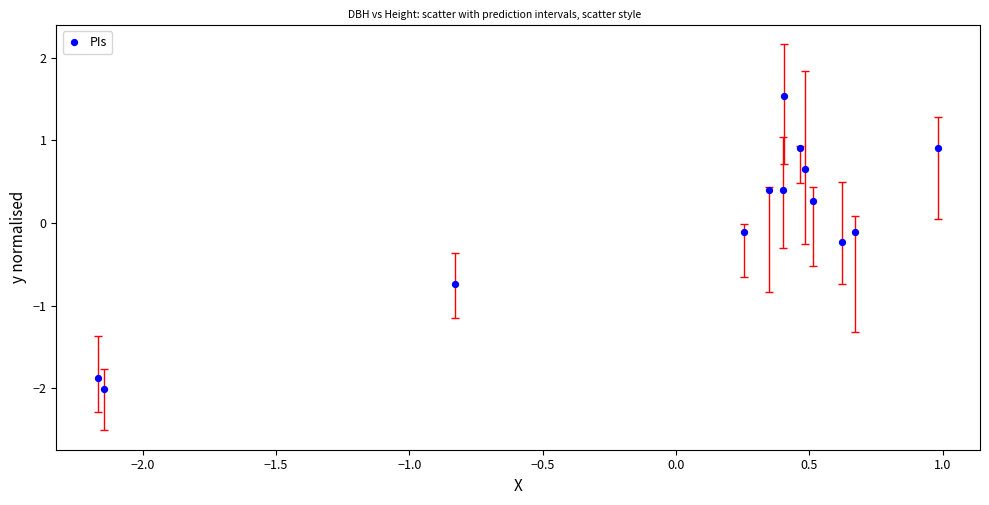

What is the range of X values (max minus min)?

3.1